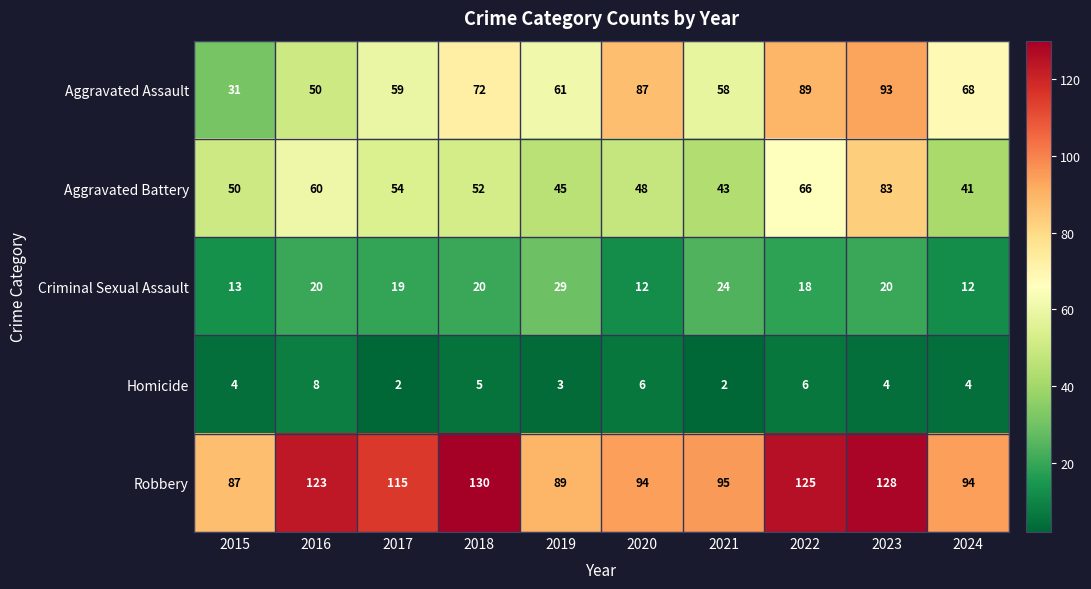

How many Homicide values are between 3 and 6?

7